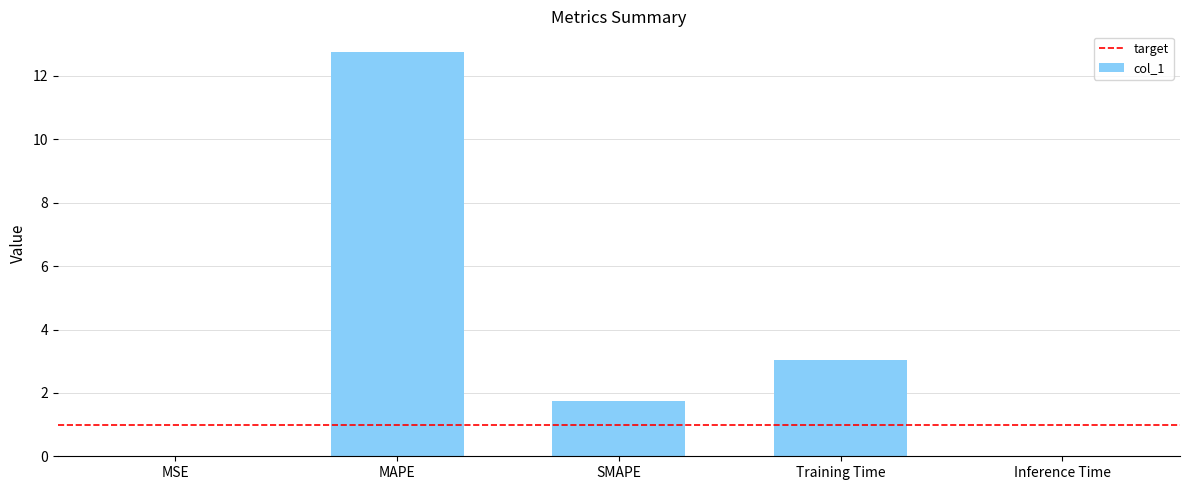

Are the bars horizontal?

No